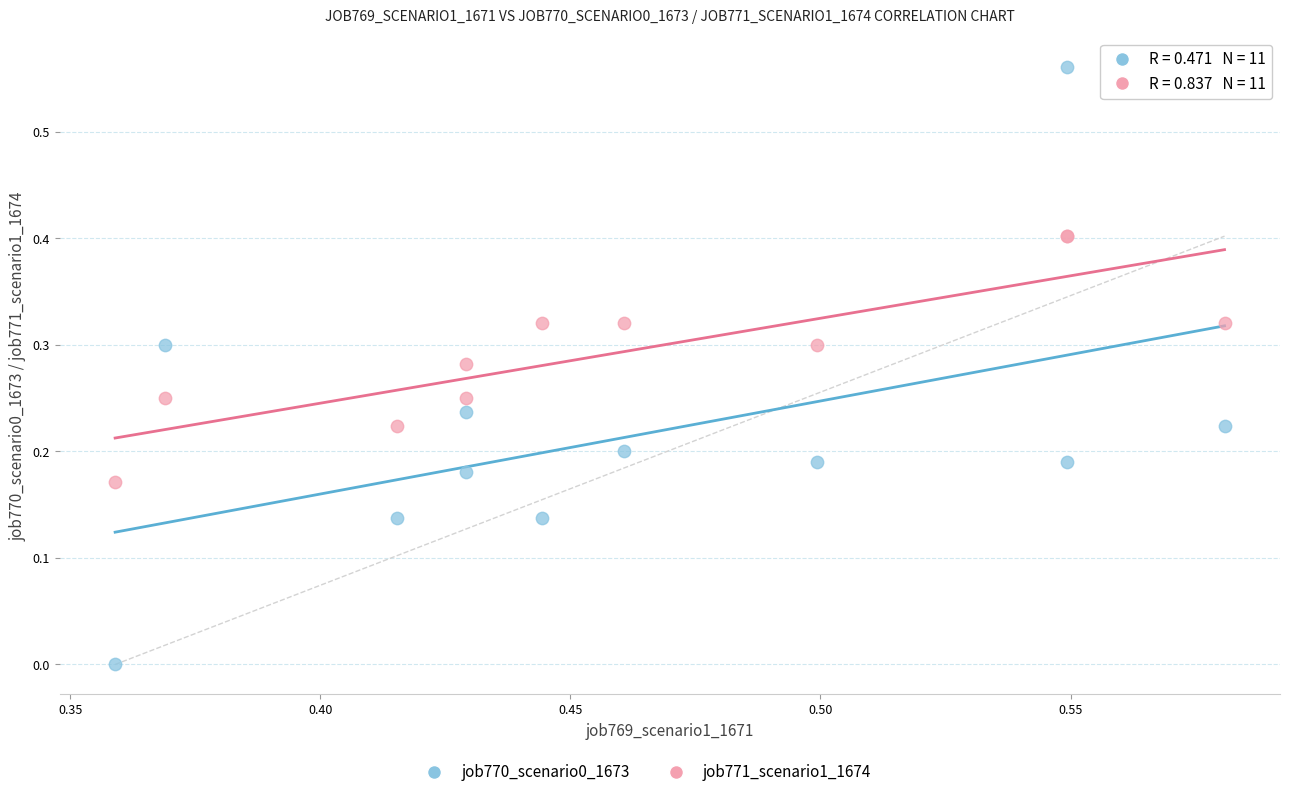

Which series has the largest Y range (max minus min)?

job770_scenario0_1673